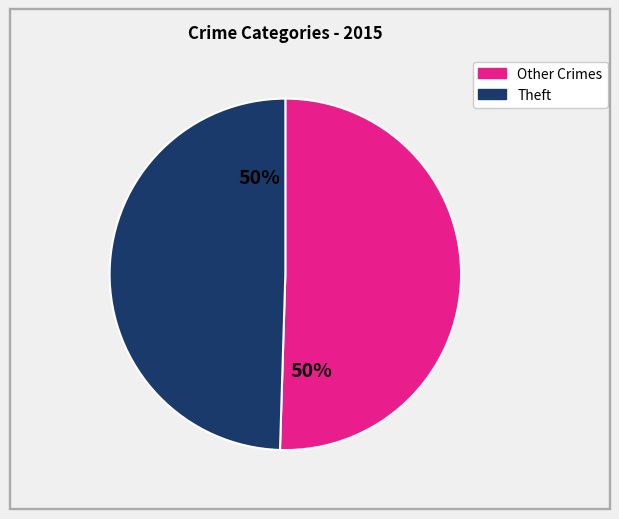

To the nearest percent, what is the average slice percentage?

50%